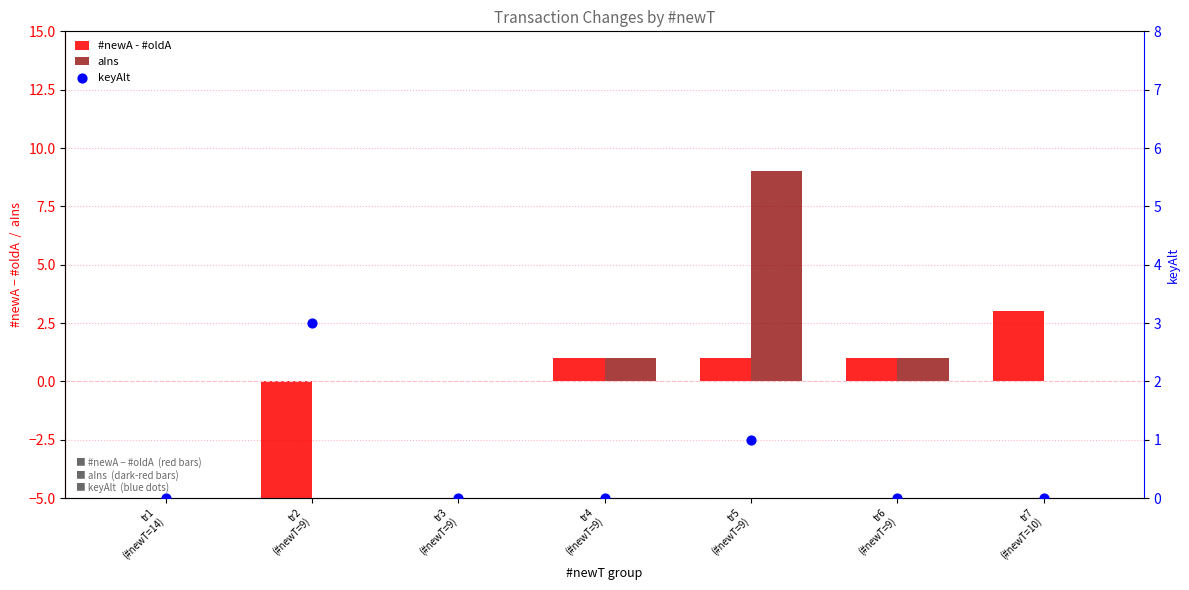

Which series has the widest spread of Y values?

#newA - #oldA